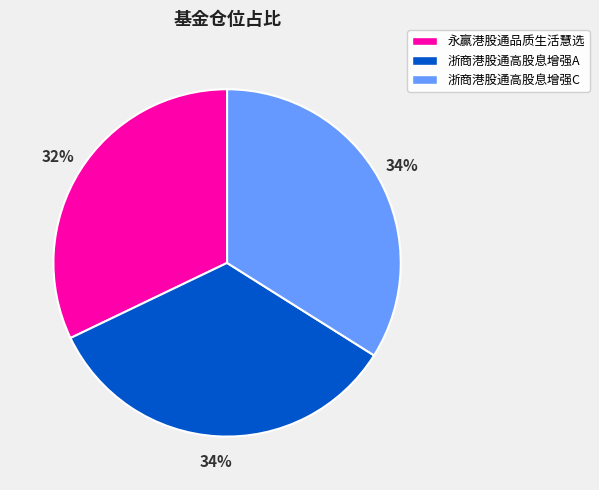

Which slice is the smallest?

永赢港股通品质生活慧选